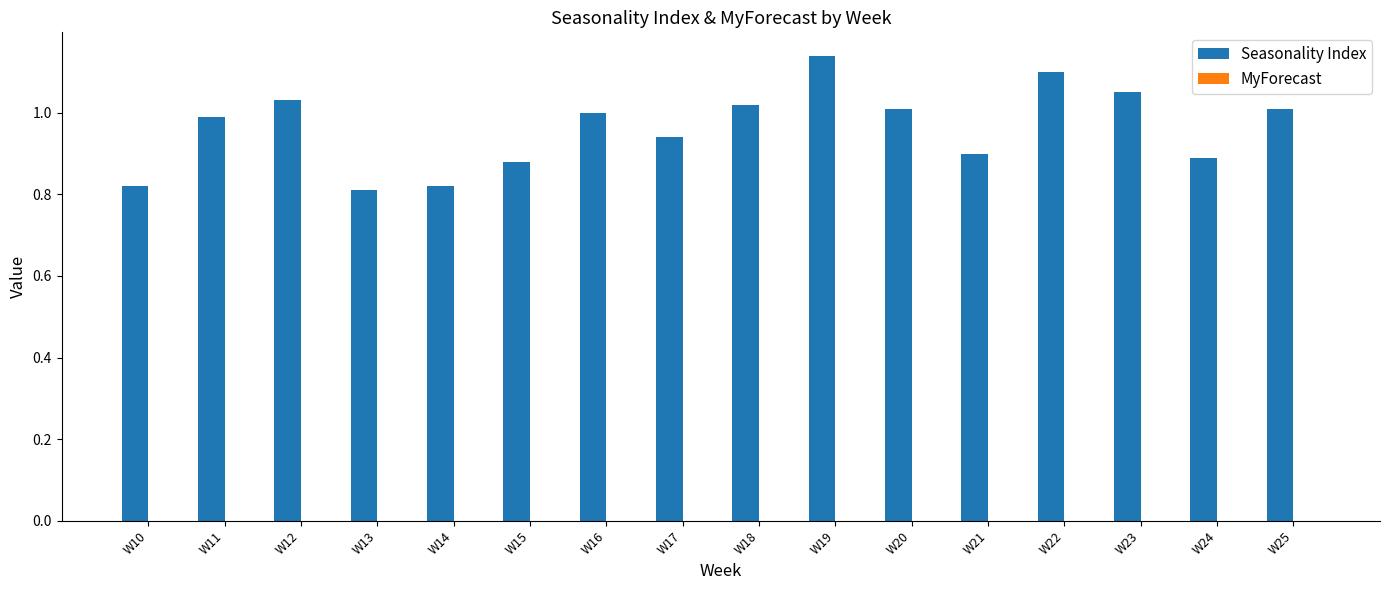

Is it true that the value at W24 is 0.5?

False